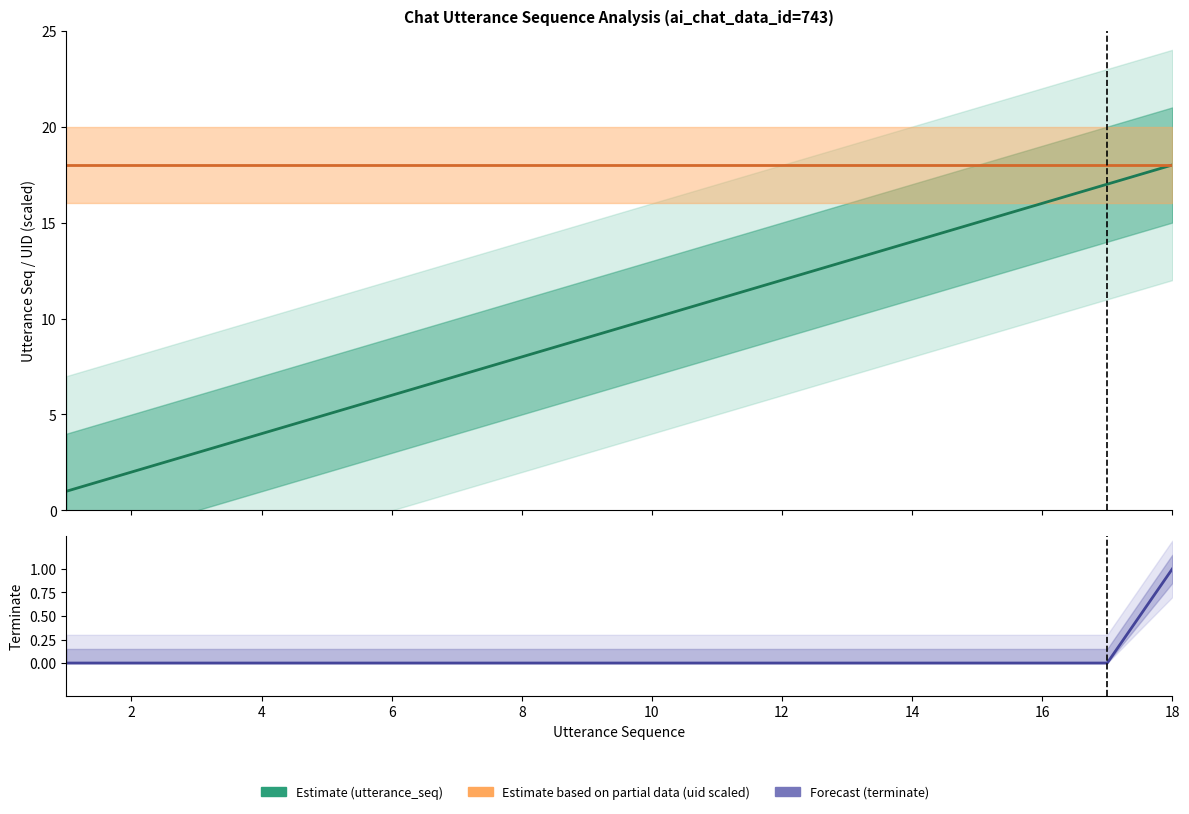

What is the sum of all Estimate (utterance_seq) values?

171